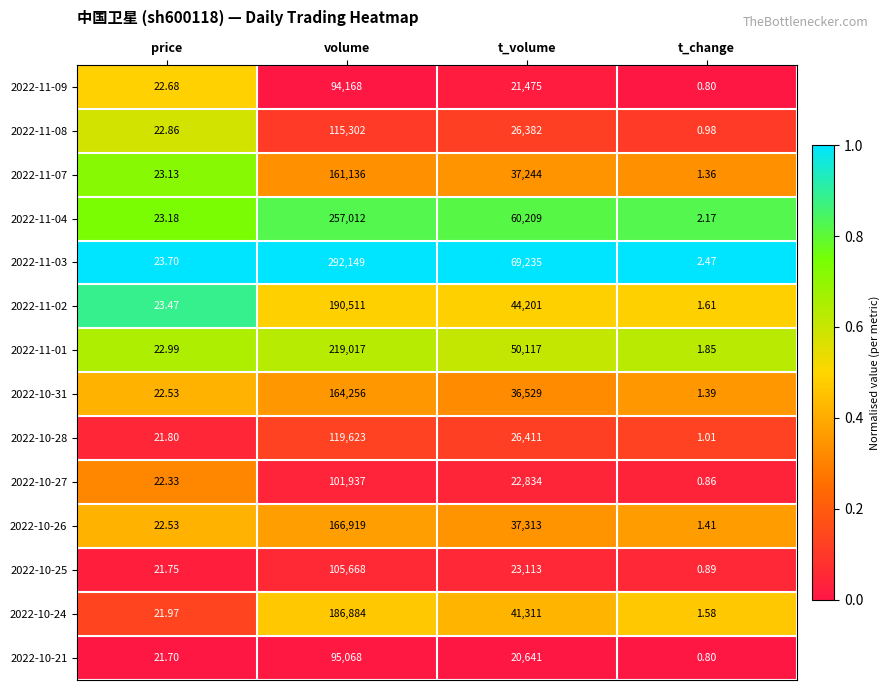

Rank the series by their maximum value, from highest to lowest.

2022-11-03, 2022-11-04, 2022-11-01, 2022-11-02, 2022-10-24, 2022-10-26, 2022-10-31, 2022-11-07, 2022-10-28, 2022-11-08, 2022-10-25, 2022-10-27, 2022-10-21, 2022-11-09